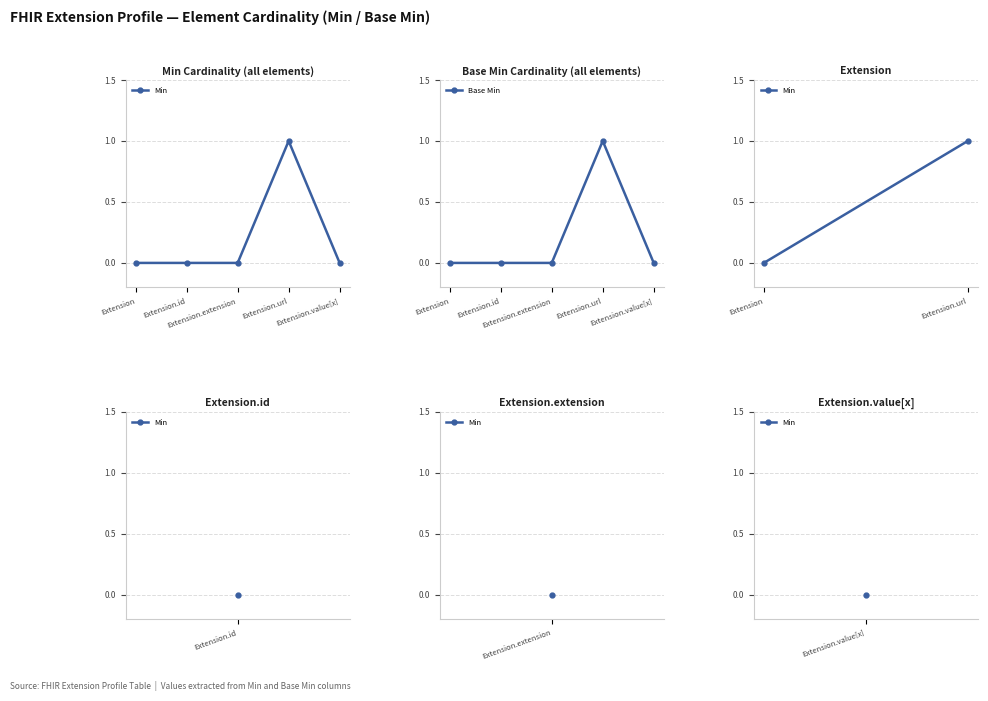

Is the value of Extension.extension at min greater than the value of Extension at base_min?

No